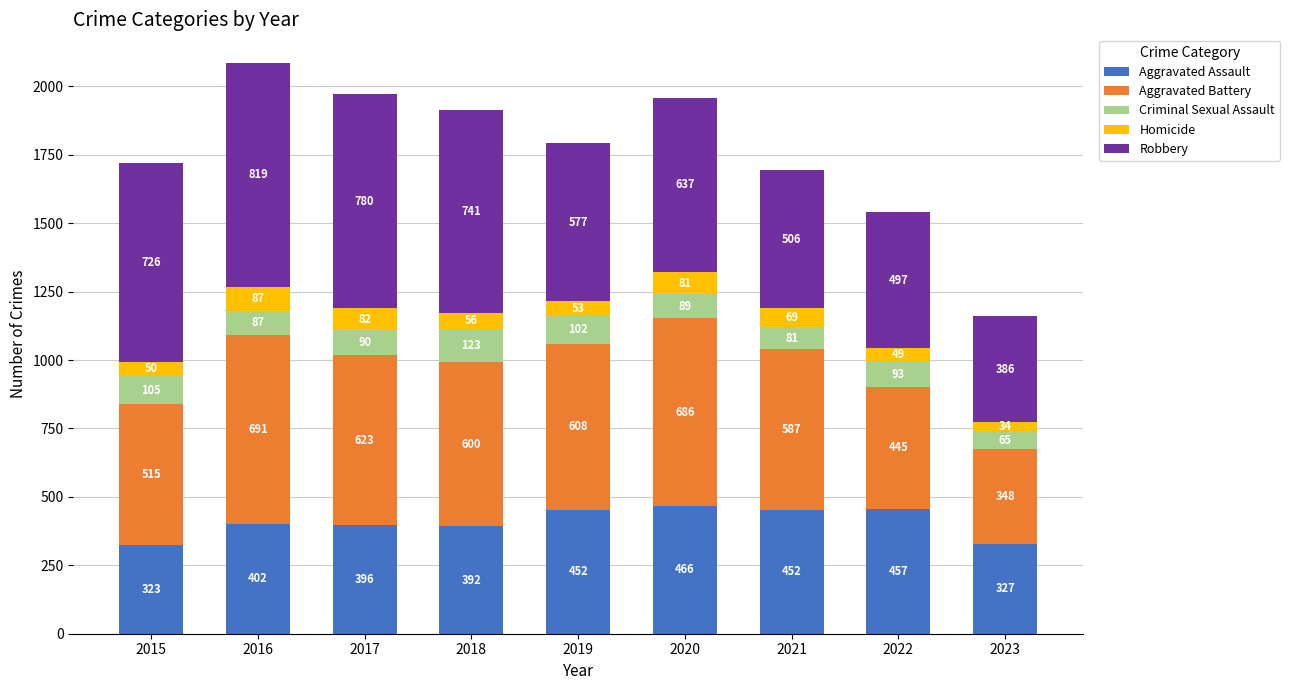

What is the maximum value for Aggravated Assault?

466